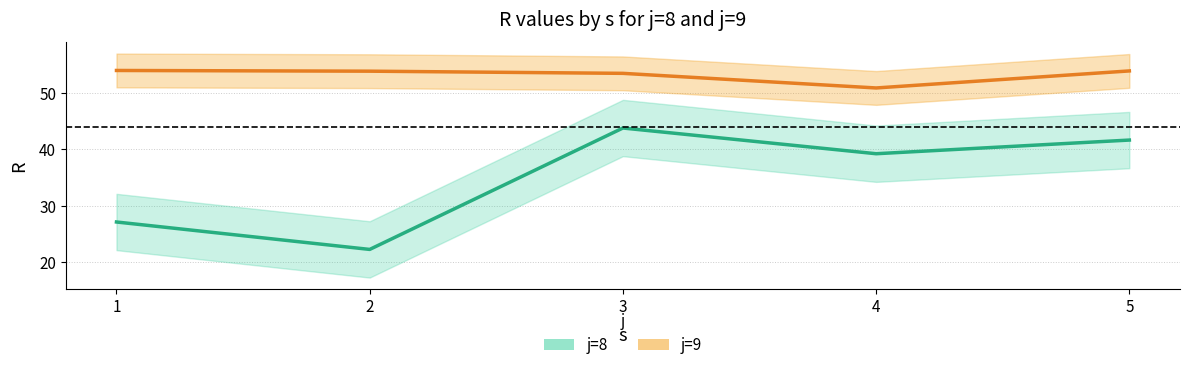

Is the value of j=8 at 5 greater than the value of j=9 at 4?

No